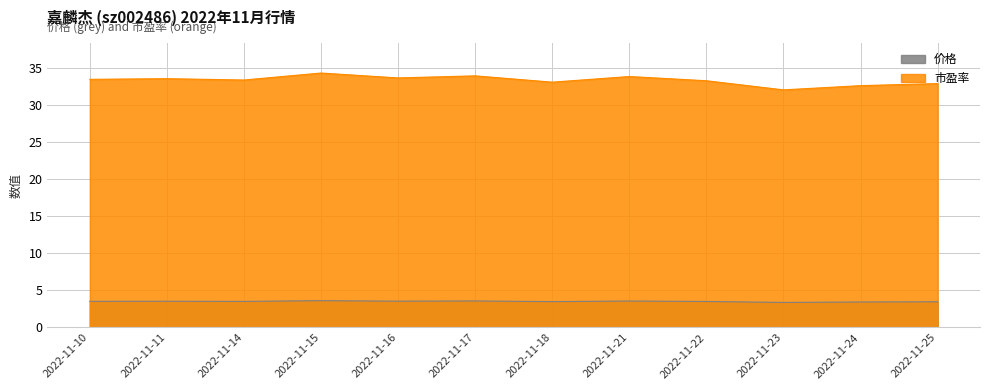

Is it true that 市盈率 equals 33.8 at 2022-11-21?

True